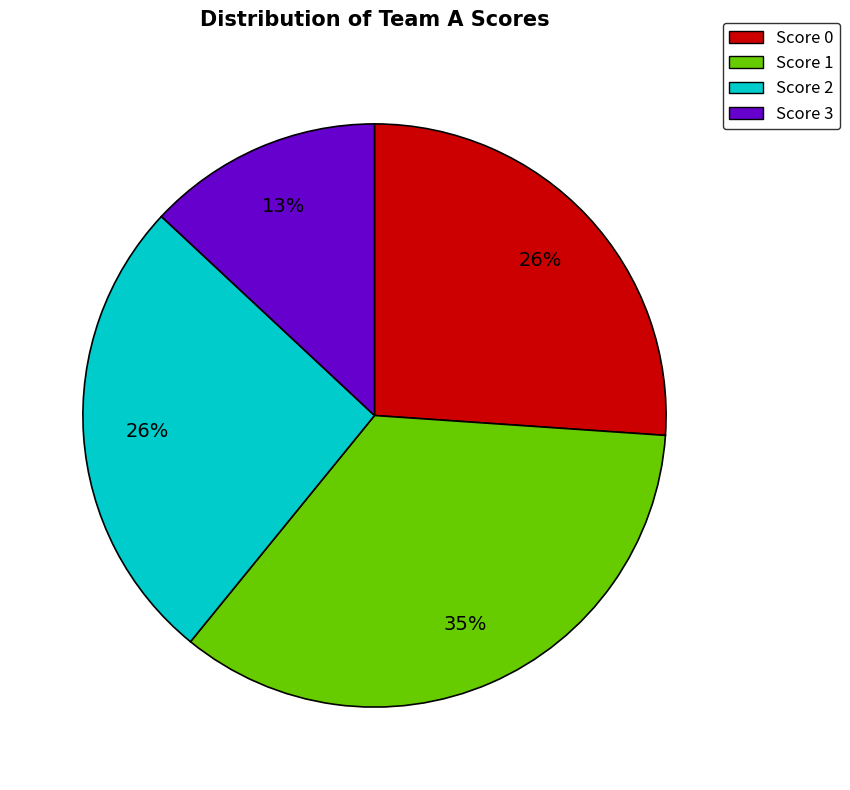

Do Score 3 and Score 1 together represent more than half of the pie?

No